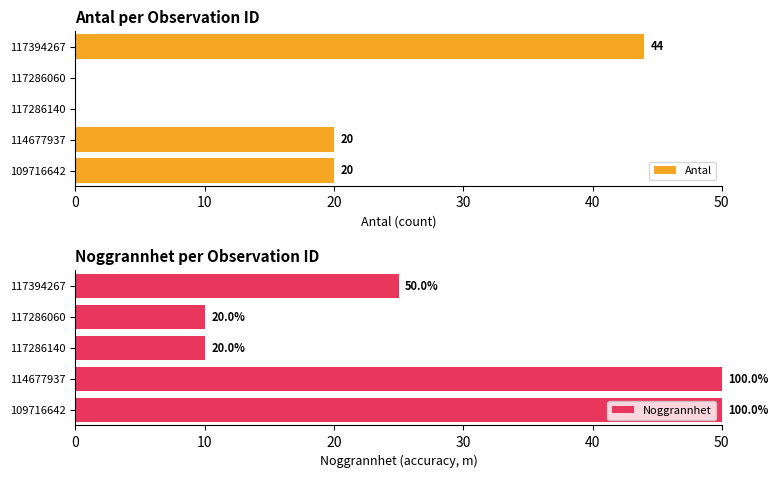

List the series in order of their peak value, lowest first.

Antal, Noggrannhet